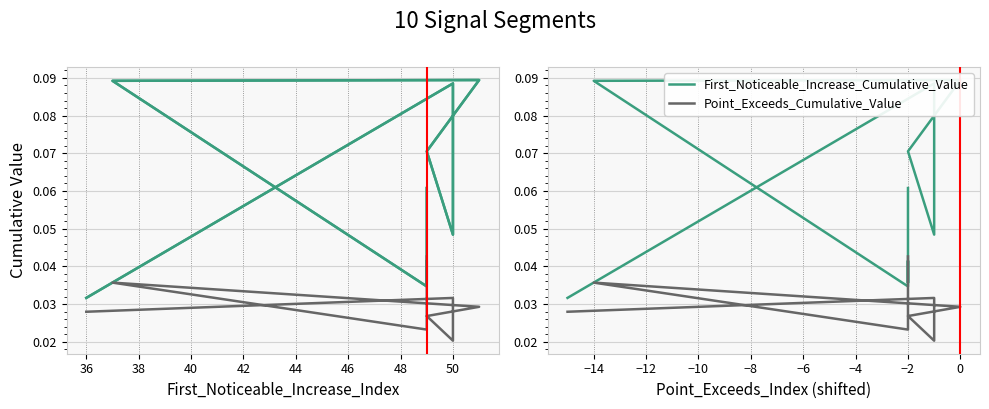

At how many categories does at least one series exceed 0?

10